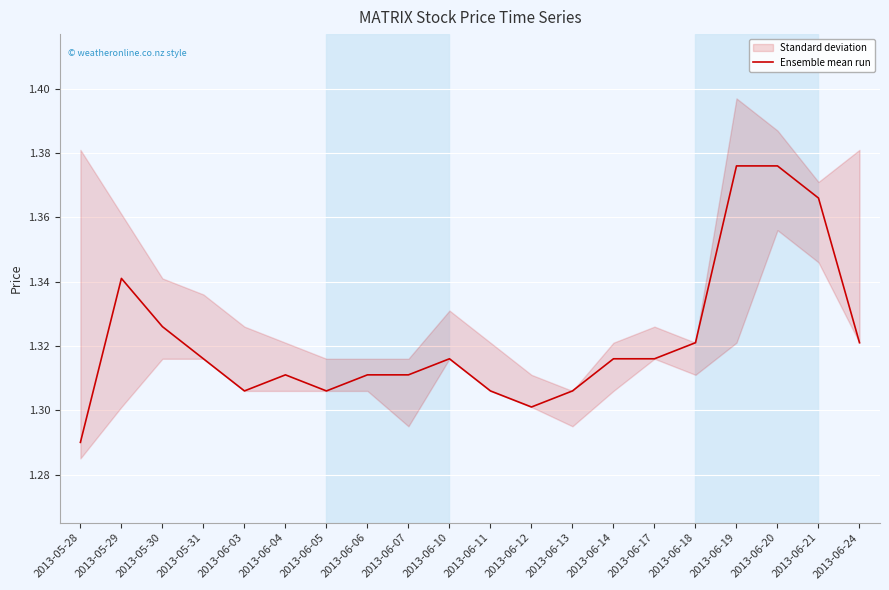

List the labels in order of value, smallest first.

2013-05-28, 2013-06-12, 2013-06-03, 2013-06-05, 2013-06-11, 2013-06-13, 2013-06-04, 2013-06-06, 2013-06-07, 2013-05-31, 2013-06-10, 2013-06-14, 2013-06-17, 2013-06-18, 2013-06-24, 2013-05-30, 2013-05-29, 2013-06-21, 2013-06-19, 2013-06-20